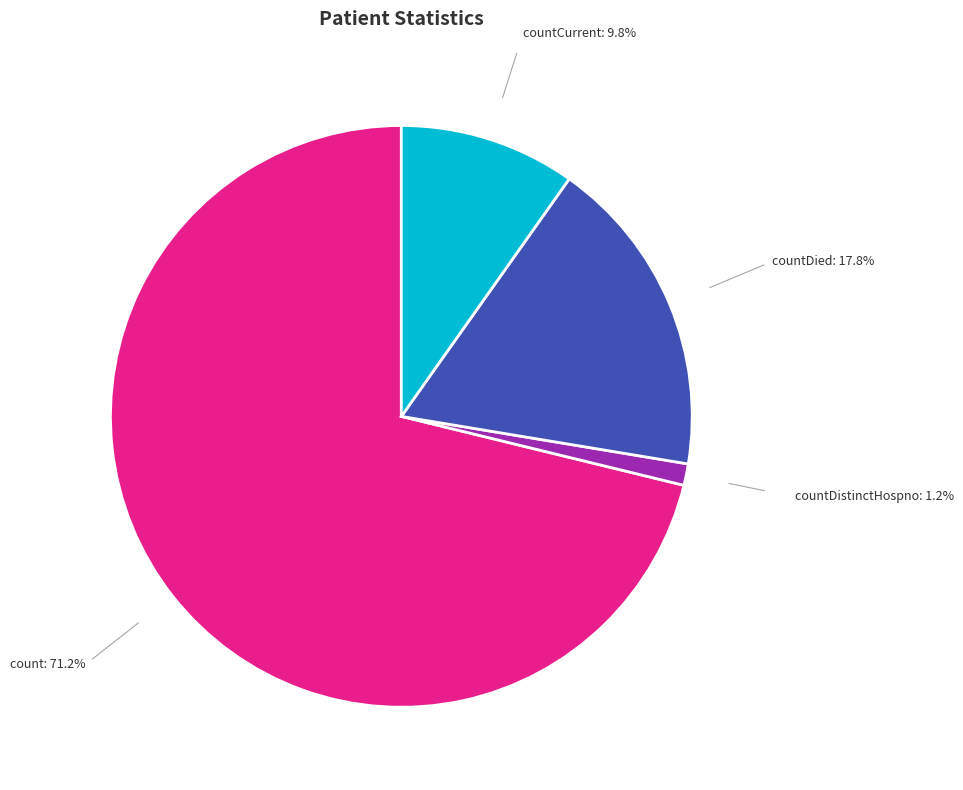

Does count represent more than half of the total?

Yes